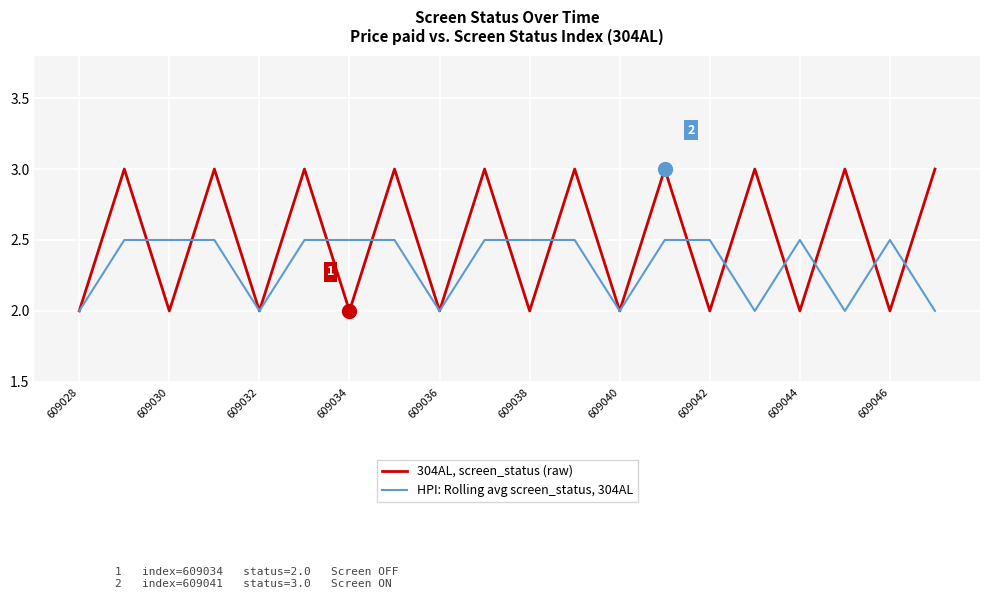

Which series has the widest spread of values?

304AL, screen_status (raw)